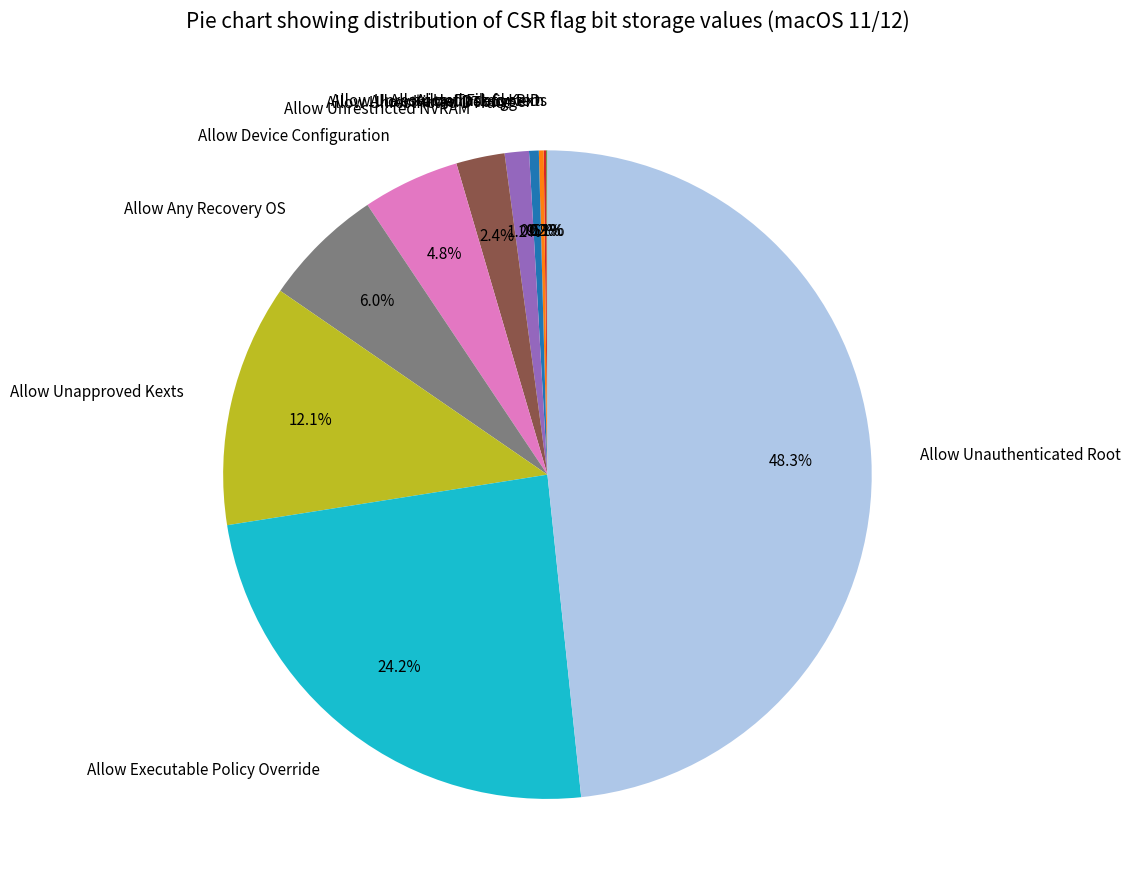

What portion of the pie excludes Allow Unauthenticated Root?

51.7%